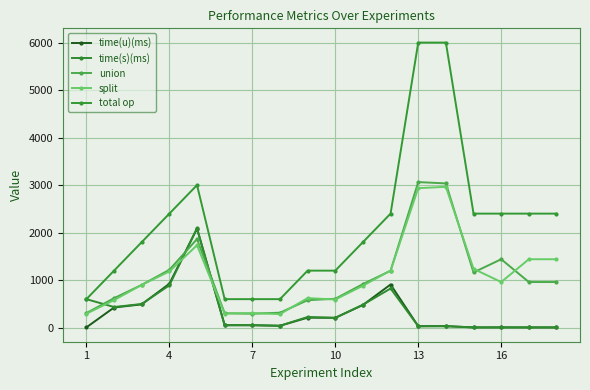

Which series has the largest range (max minus min)?

total op